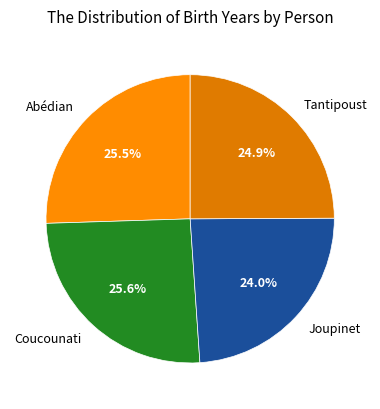

Is it true that Coucounati is 26% of the pie?

True